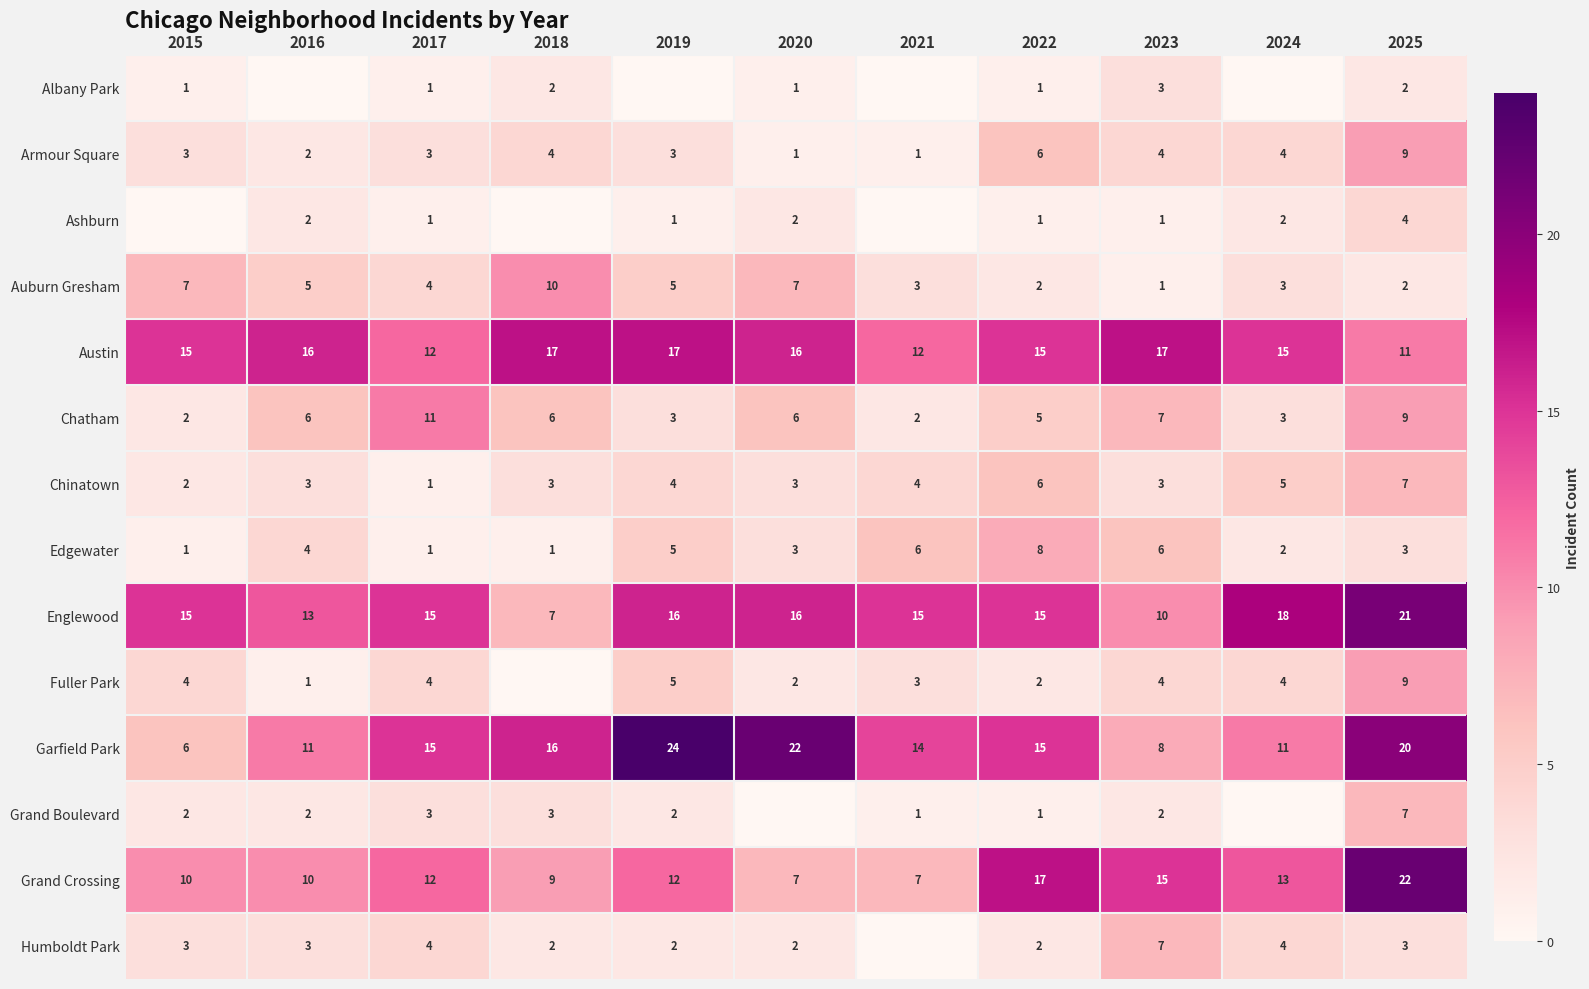

How many distinct data groups are displayed?

14